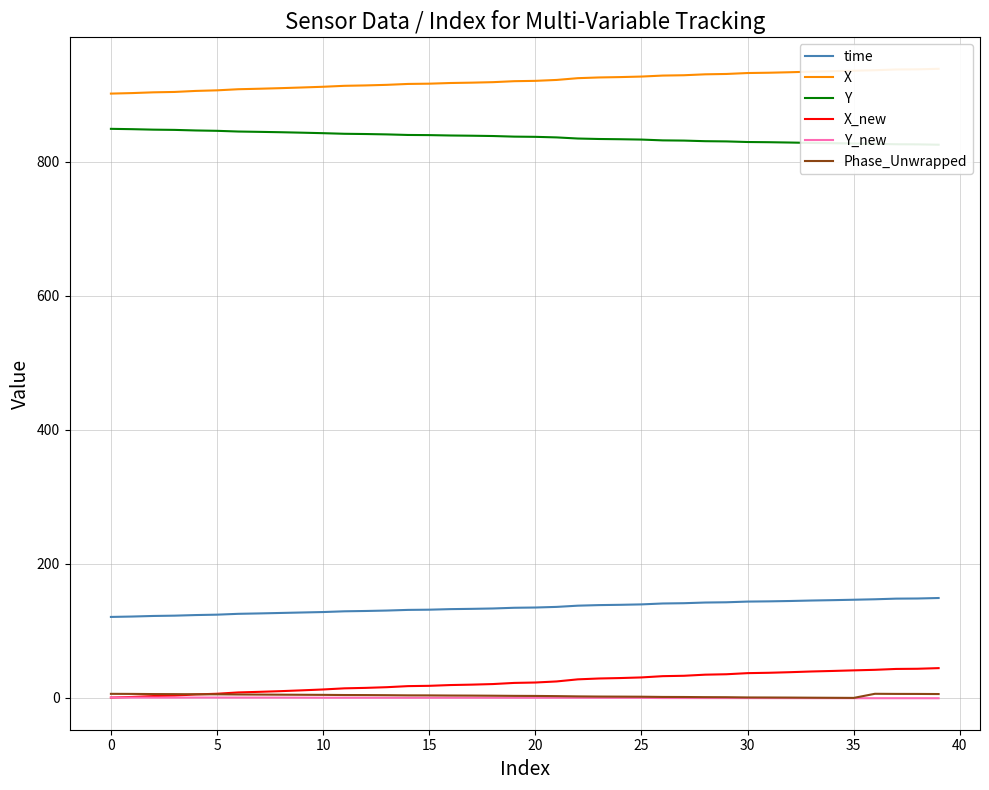

What is the minimum value for time?

120.9